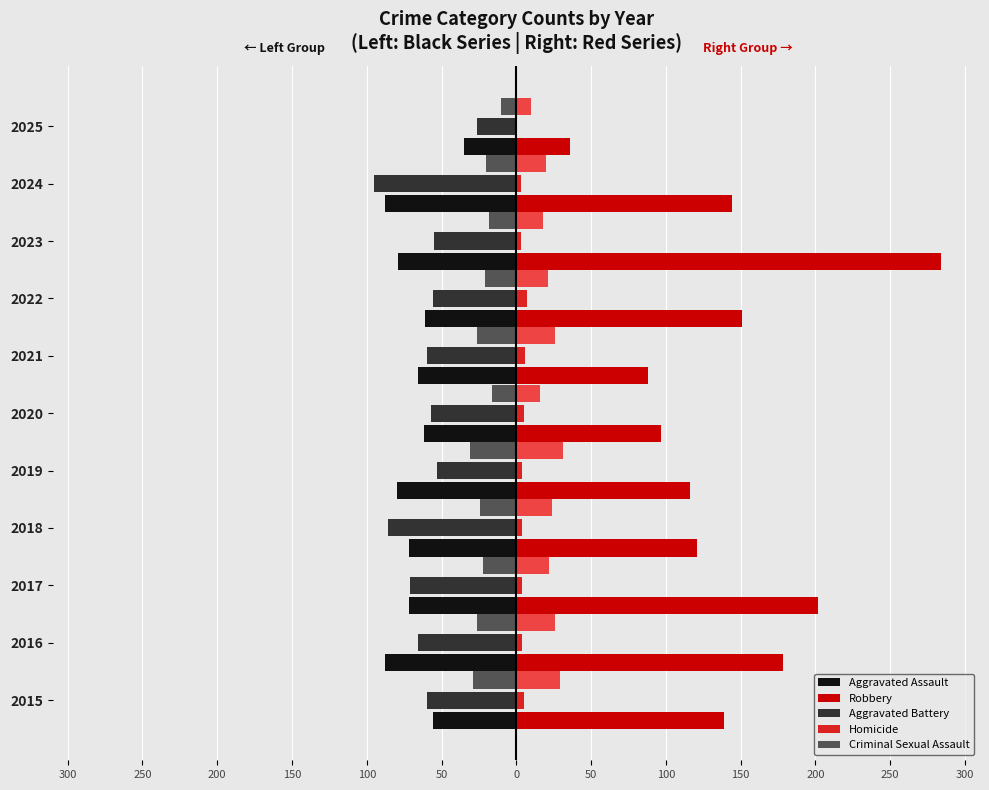

The value of Robbery at 2020 is 59. True or false?

False